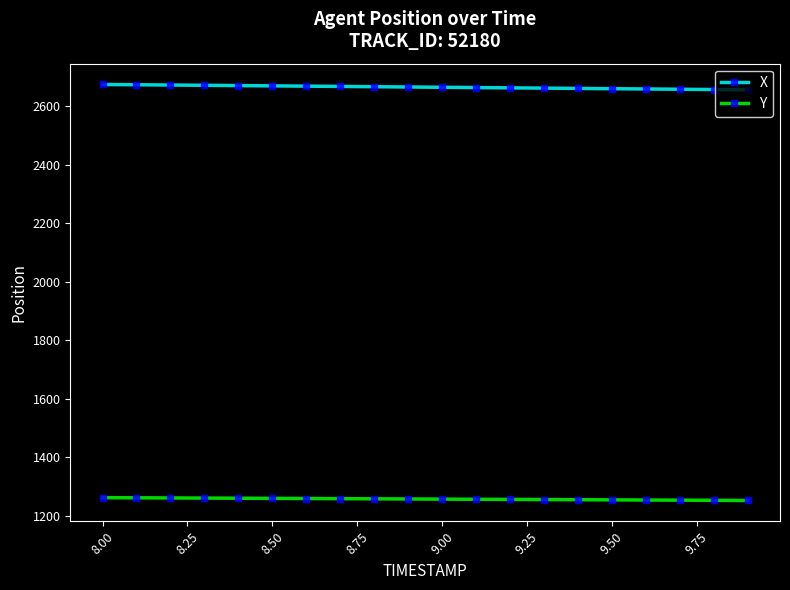

What are all the series names shown in the legend?

X, Y